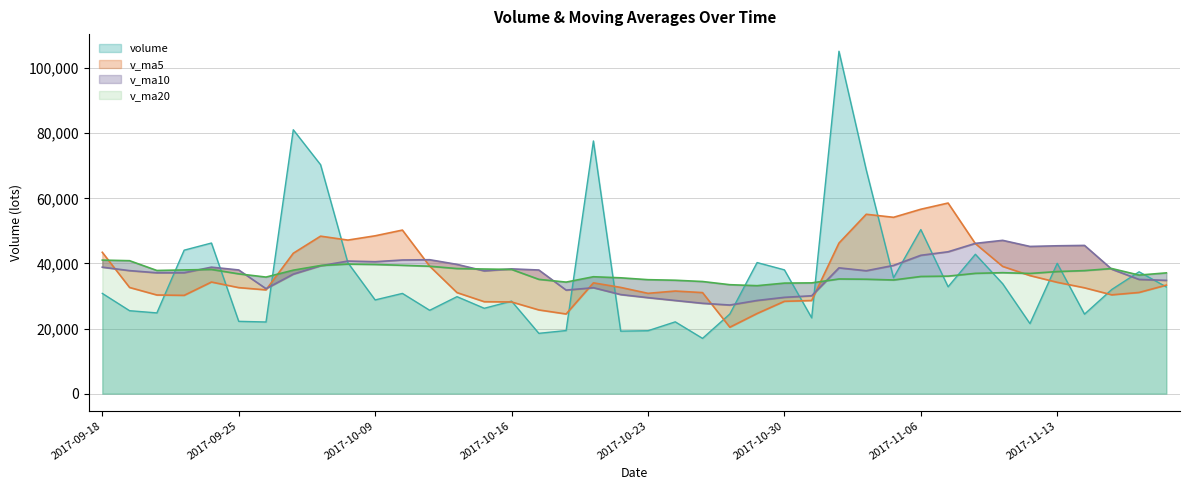

What is the spread (max minus min) of values at 2017-11-09?

13330.1